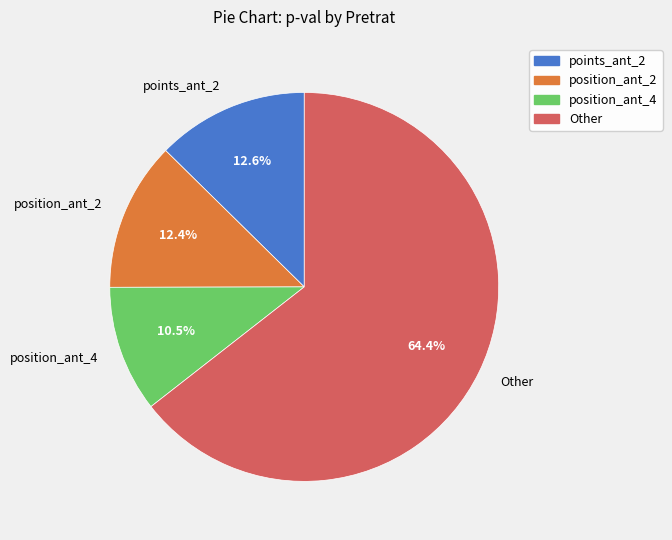

Do position_ant_2 and Other together represent more than half of the pie?

Yes